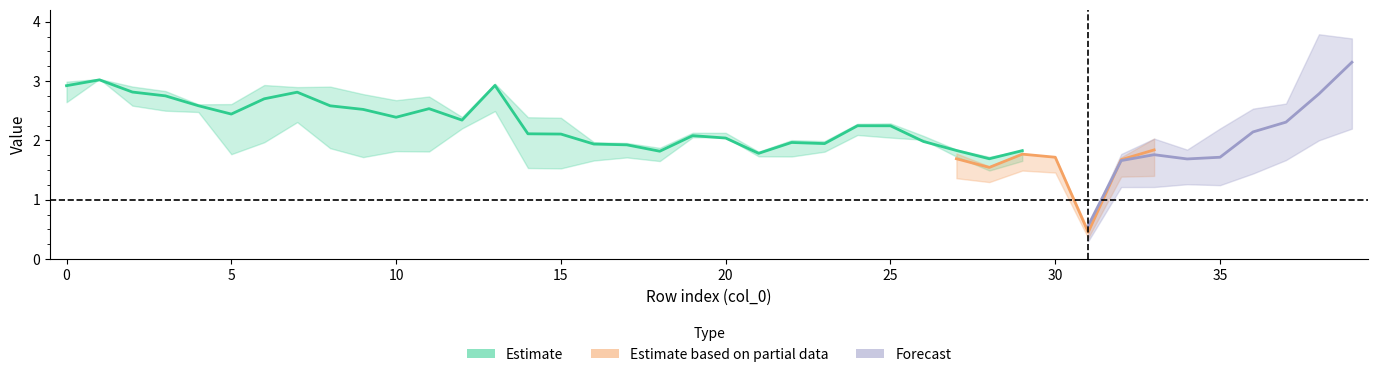

Does the chart display data point markers on the line(s)?

No